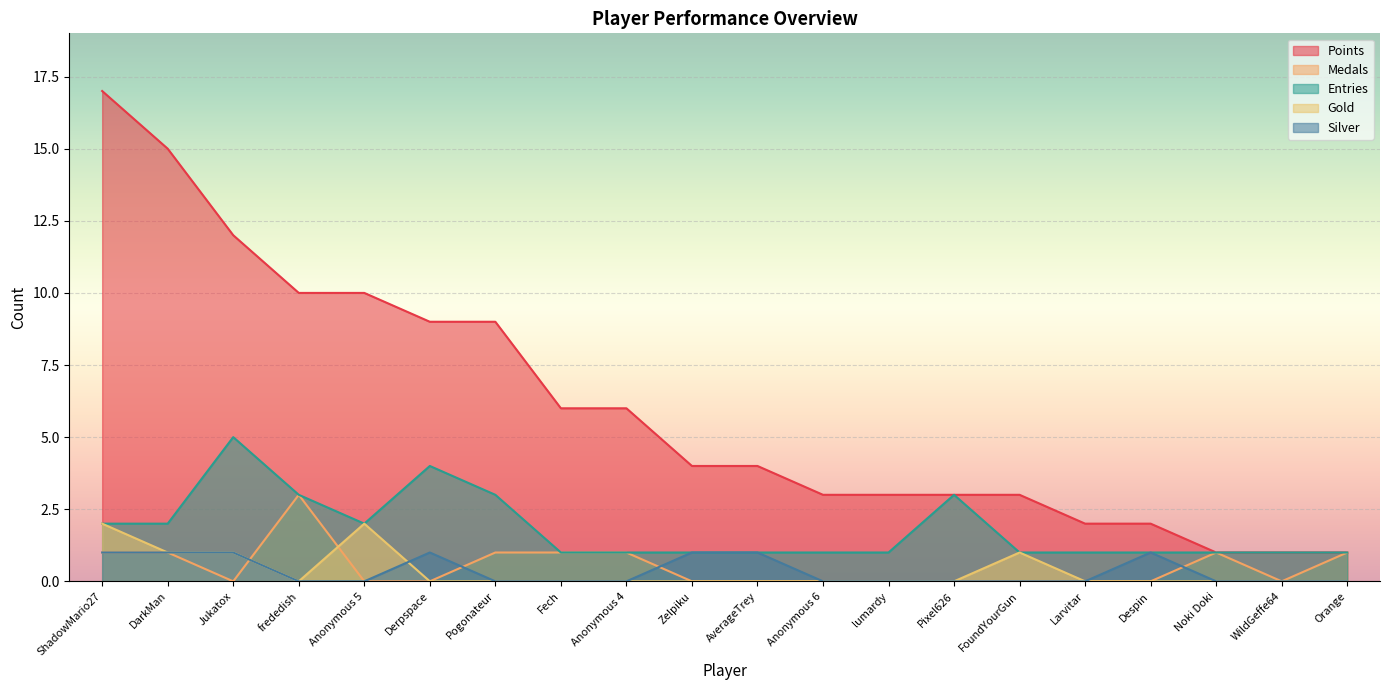

Which label corresponds to the largest value in the chart?

ShadowMario27